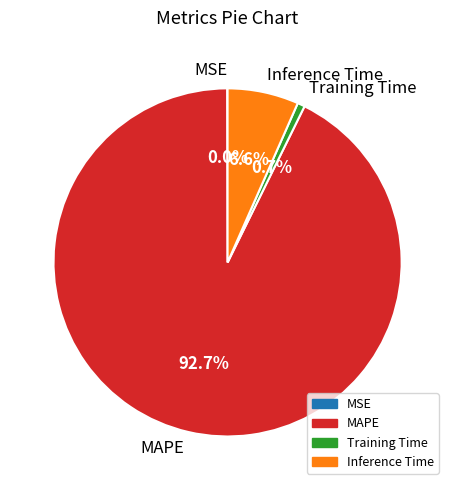

To the nearest percent, what is the average slice percentage?

25%